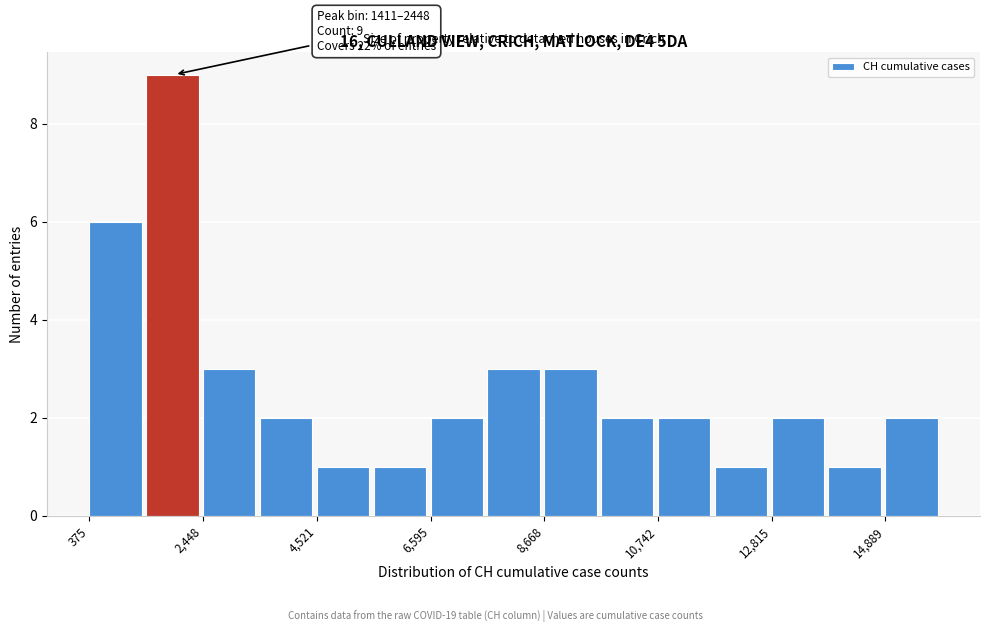

Around what value on the x-axis is the tallest bar? Give the approximate position of its centre, as read against the axis.

2000